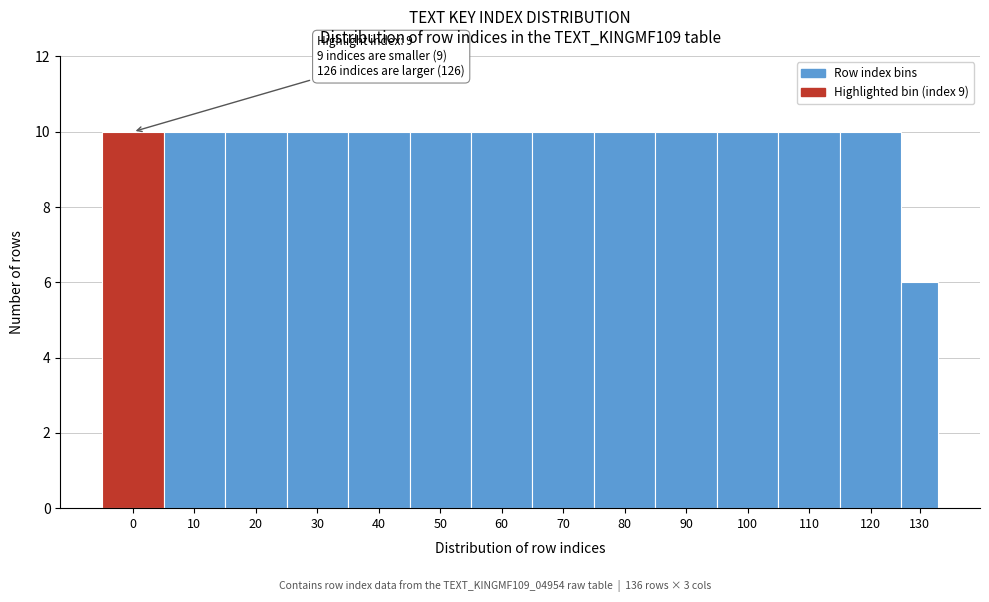

Reading left to right, list all the values displayed in this chart.

10	10	10	10	10	10	10	10	10	10	10	10	10	6